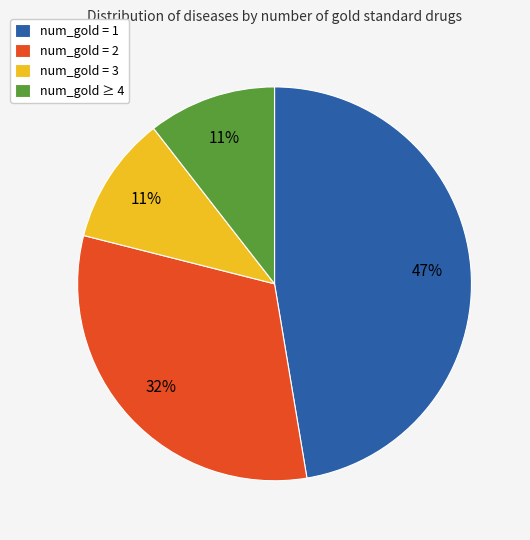

What is the largest slice in the pie chart?

num_gold = 1